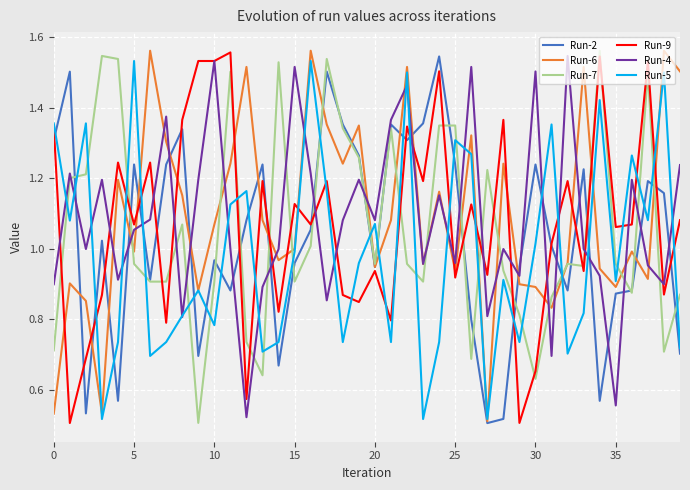

At how many categories does at least one series exceed 1?

39